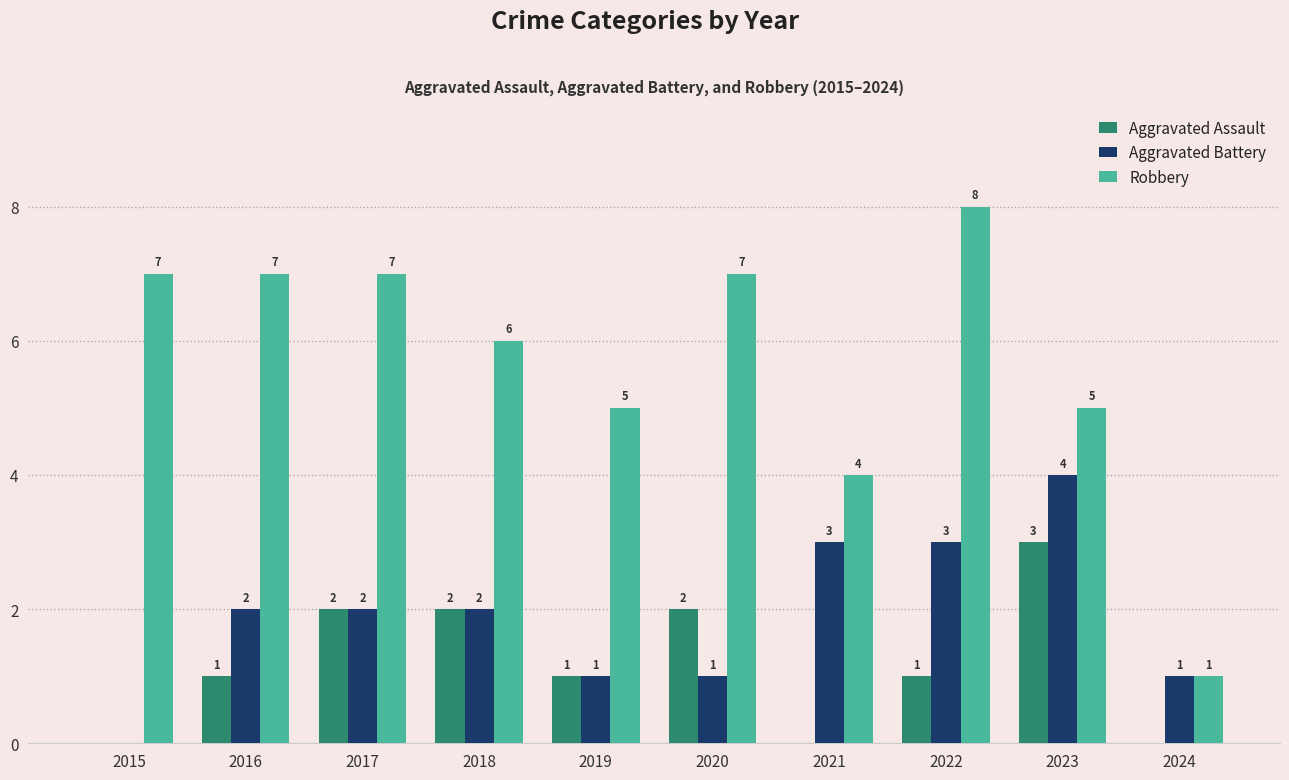

What is the sum of the Aggravated Assault values at 2021 and 2022?

1